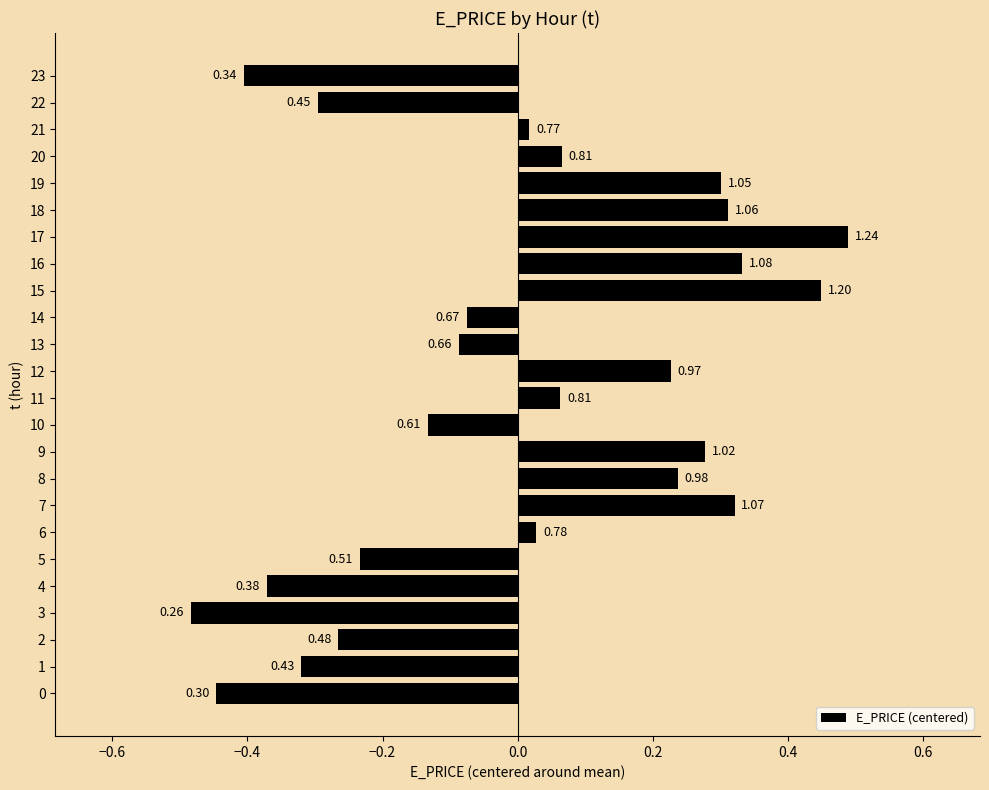

How many bars are there in total?

24